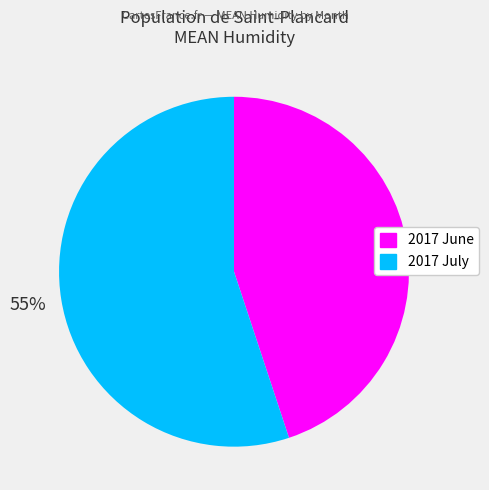

What percentage is the 2017 July slice, to the nearest percent?

55%